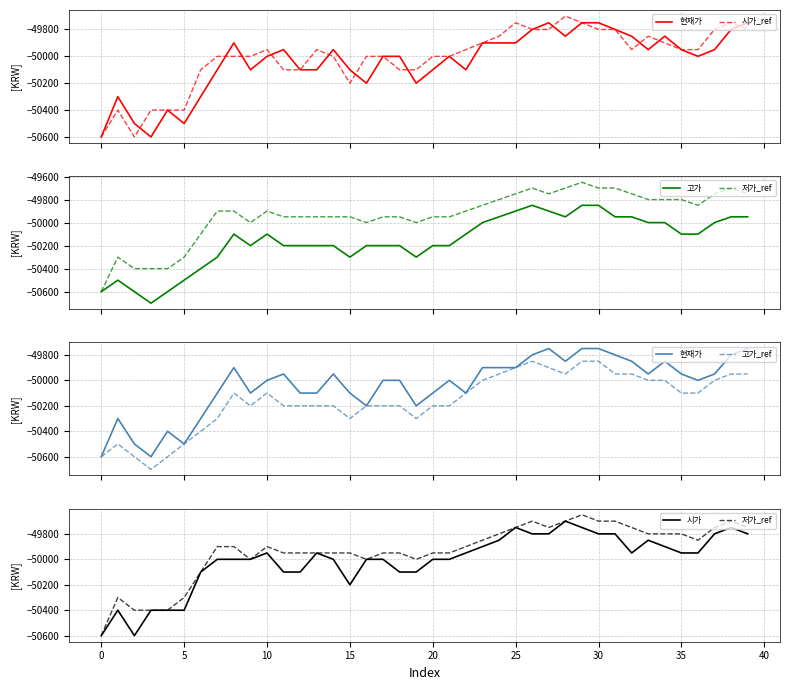

What is the value of the 저가_ref point at the 3rd from the left?

-50400